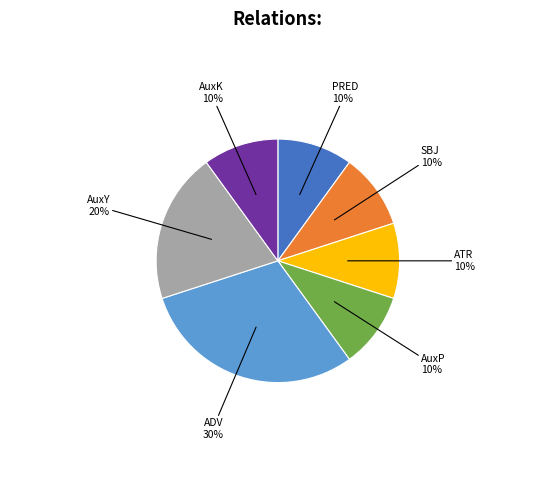

To the nearest percent, what is the average slice percentage?

14%